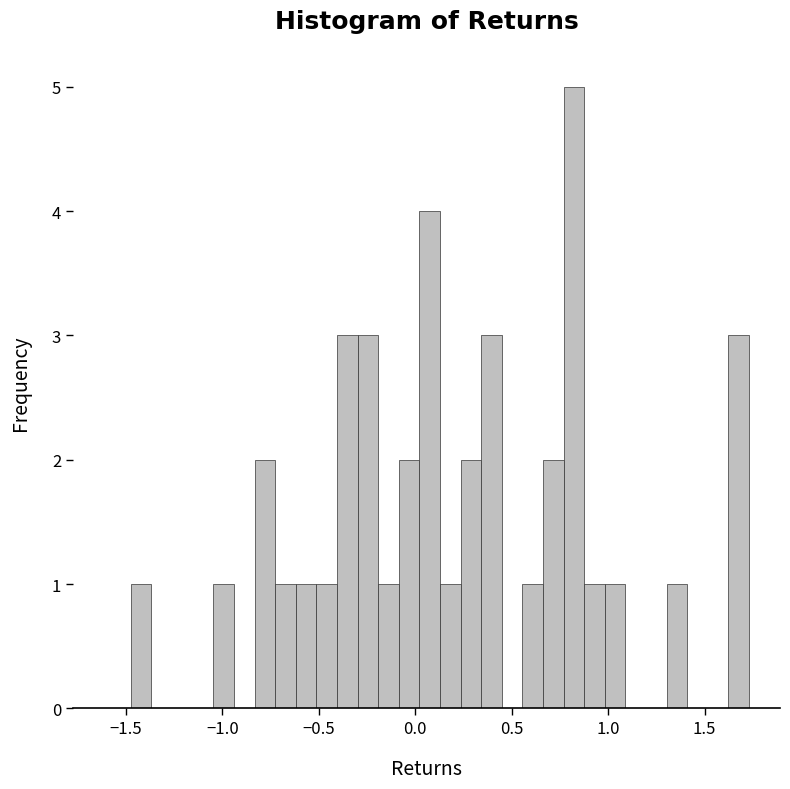

Read against the x-axis, roughly where is the centre of the tallest bar?

0.80